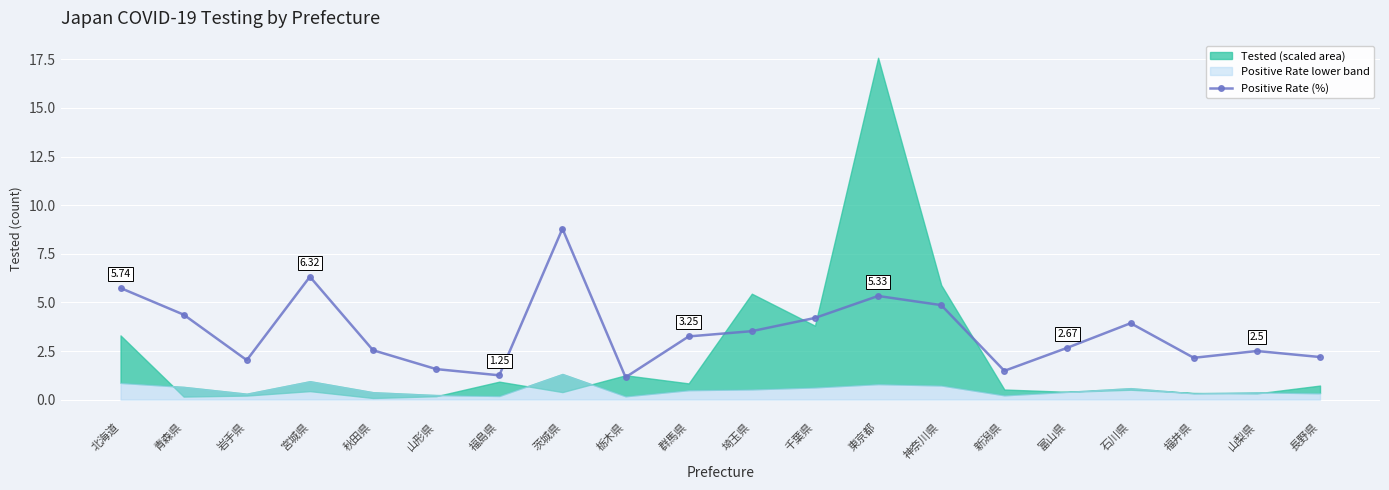

What is the label of the 1st point from the right?

長野県